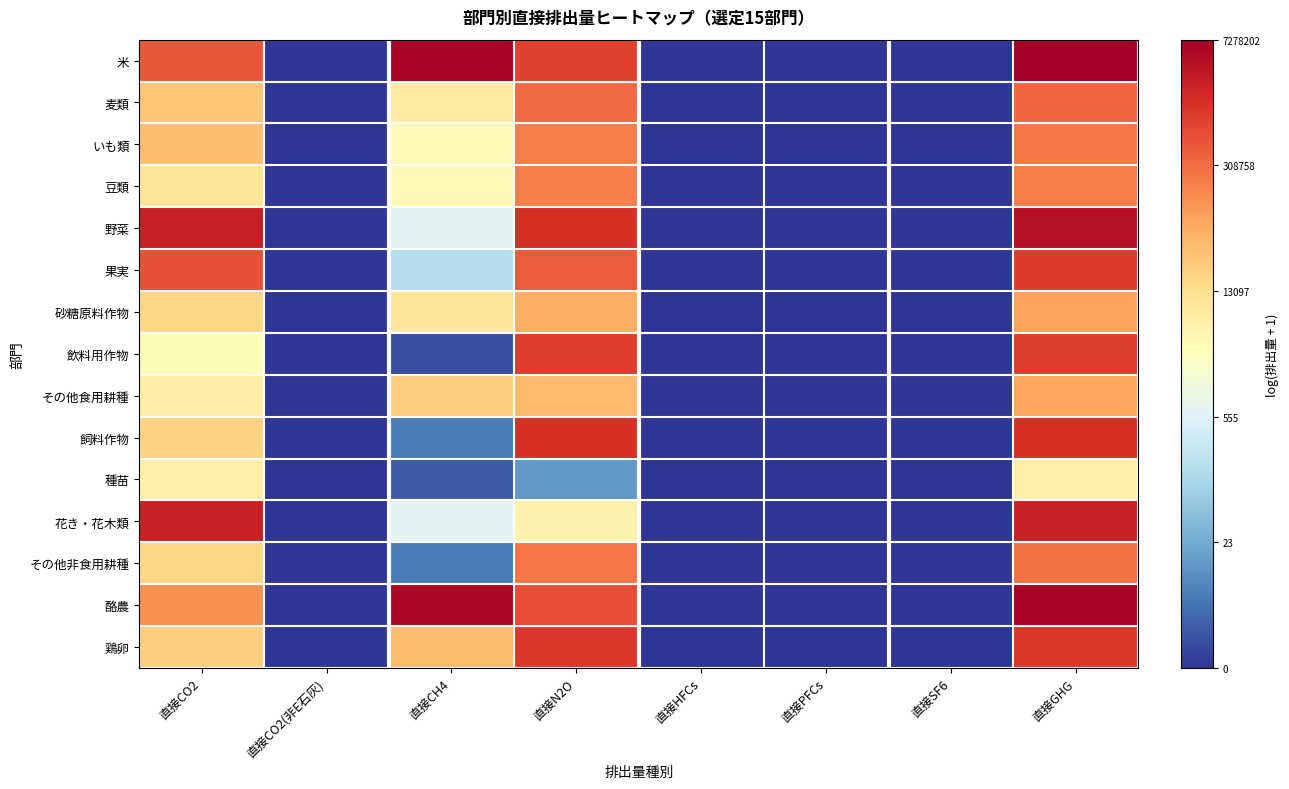

Which category has the highest value across all series?

直接GHG